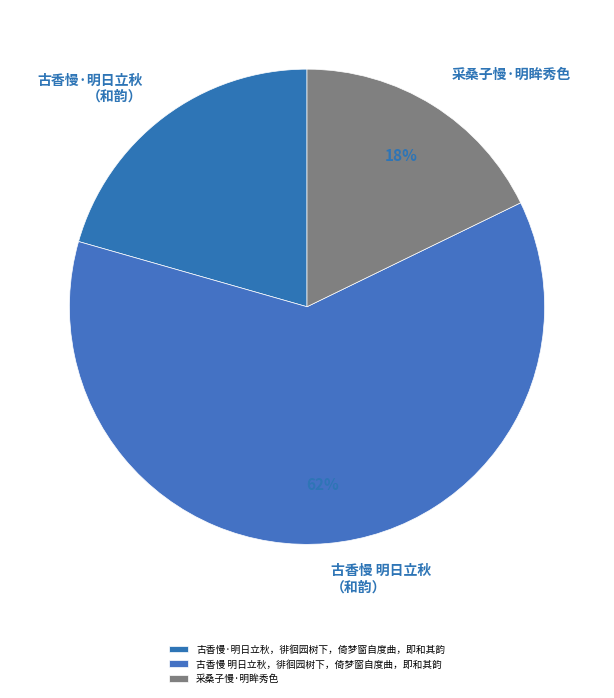

Is it true that 古香慢 明日立秋，徘徊园树下，倚梦窗自度曲，即和其韵 is 74% of the pie?

False